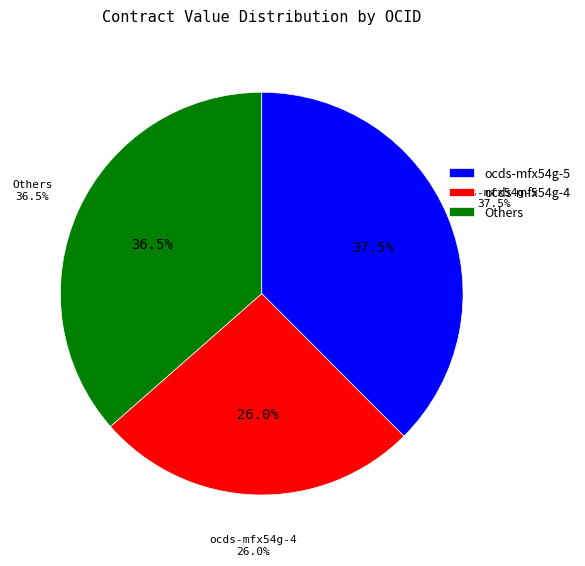

What is the total percentage of ocds-mfx54g-6 (13) and ocds-mfx54g-9 (17)?

14.6%